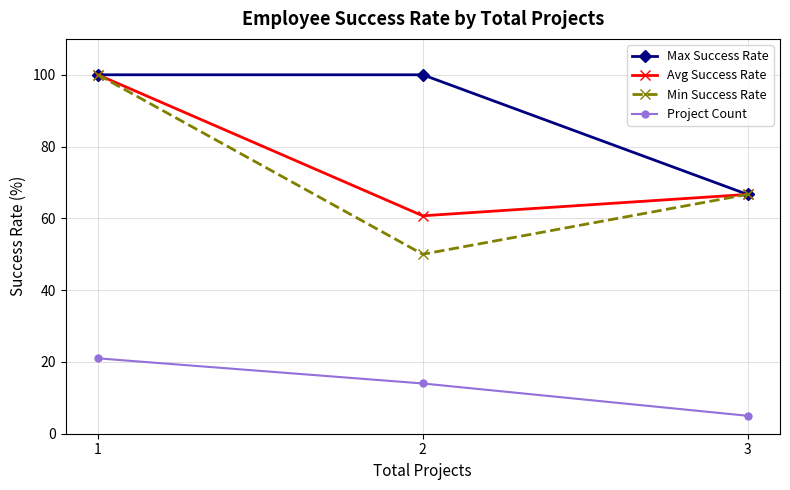

Read the Min Success Rate value at 3.

66.7